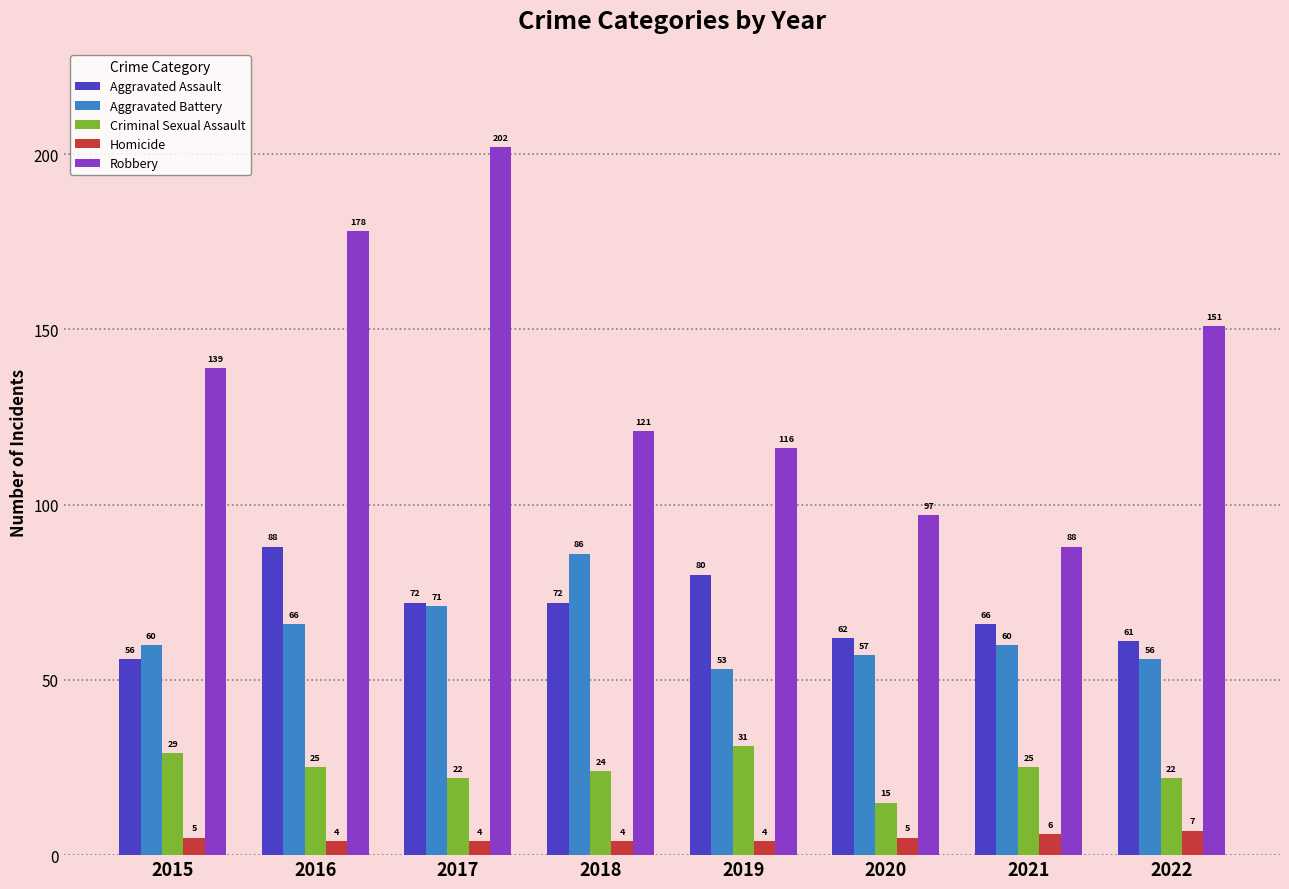

Reading left to right, extract all data points from this chart.

Aggravated Assault: 2015=56	2016=88	2017=72	2018=72	2019=80	2020=62	2021=66	2022=61
Aggravated Battery: 2015=60	2016=66	2017=71	2018=86	2019=53	2020=57	2021=60	2022=56
Criminal Sexual Assault: 2015=29	2016=25	2017=22	2018=24	2019=31	2020=15	2021=25	2022=22
Homicide: 2015=5	2016=4	2017=4	2018=4	2019=4	2020=5	2021=6	2022=7
Robbery: 2015=139	2016=178	2017=202	2018=121	2019=116	2020=97	2021=88	2022=151